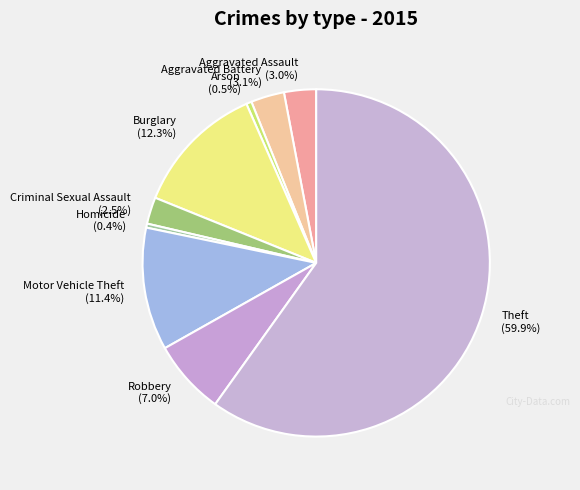

Which slice is the largest?

Theft